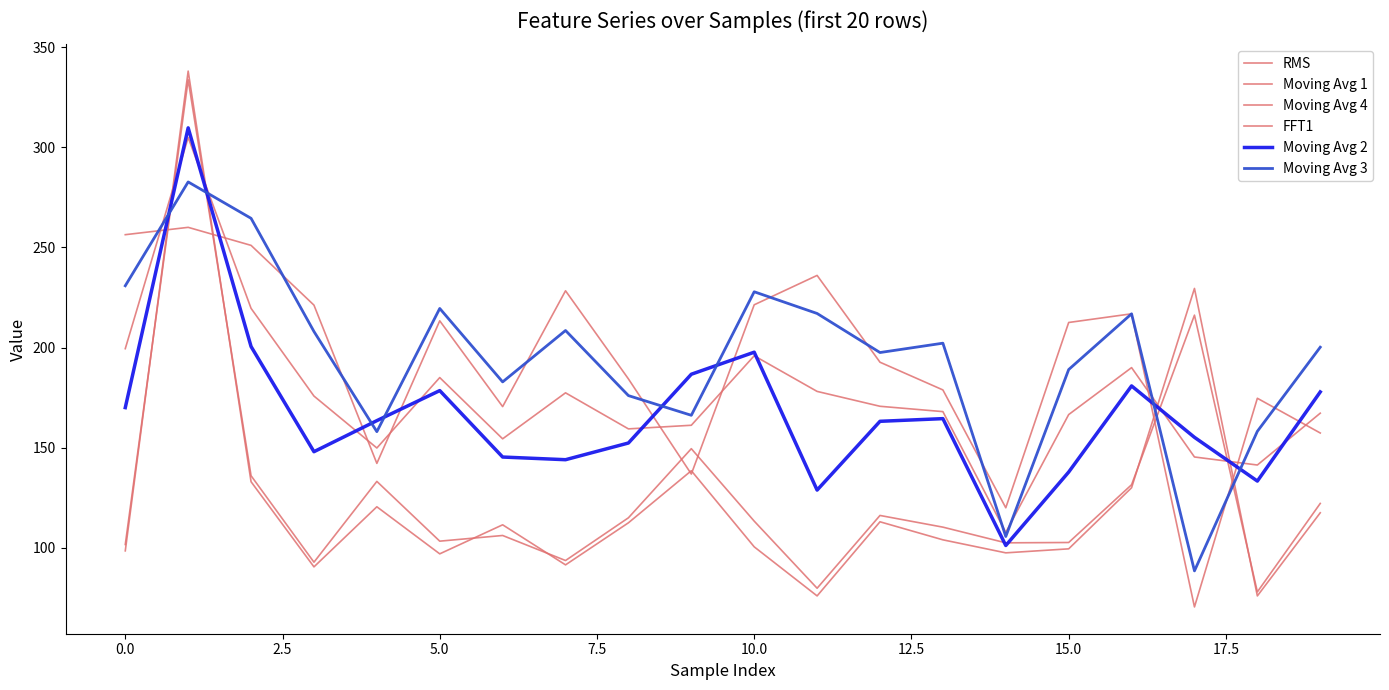

In RMS, how many points are higher than both neighbors (excluding endpoints)?

5